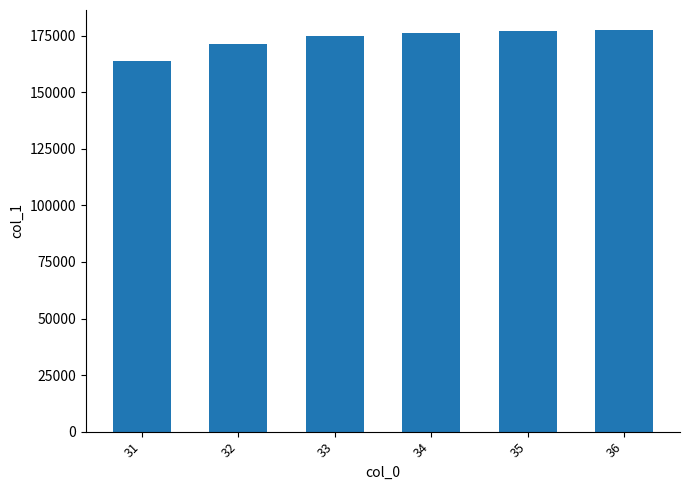

True or false: the data shows 177178.5 at 35.

True